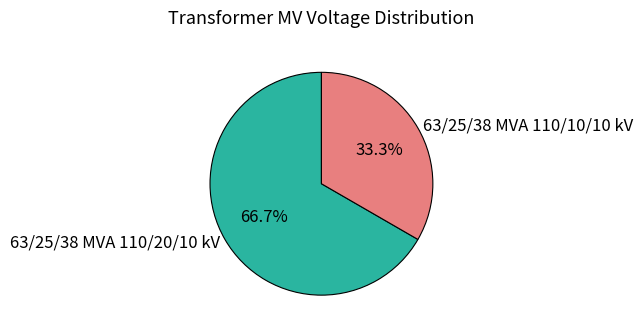

Which has a higher value, 63/25/38 MVA 110/10/10 kV or 63/25/38 MVA 110/20/10 kV?

63/25/38 MVA 110/20/10 kV